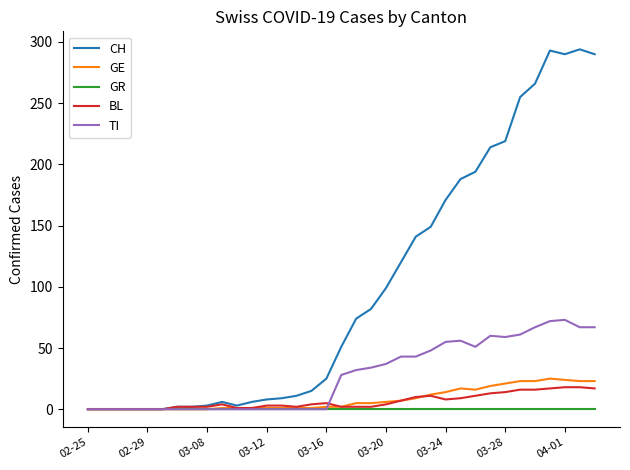

Which series has the largest total across all categories?

CH